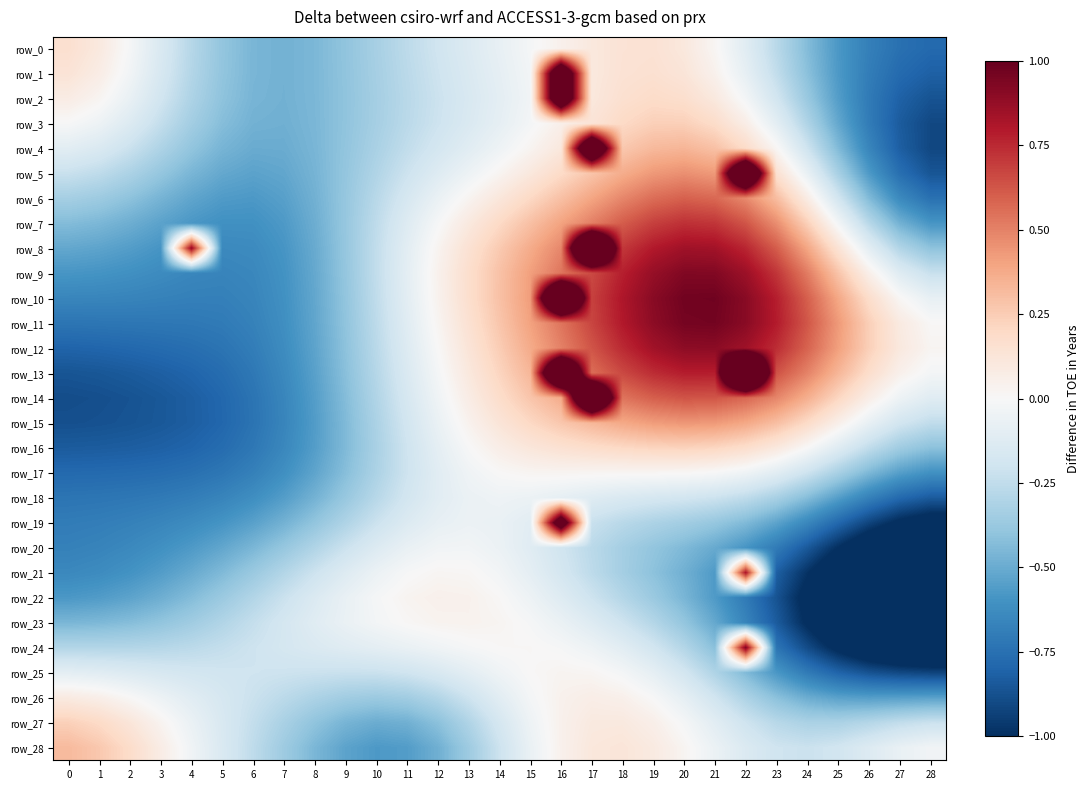

Is it true that row_4 equals 0.1 at 16?

False